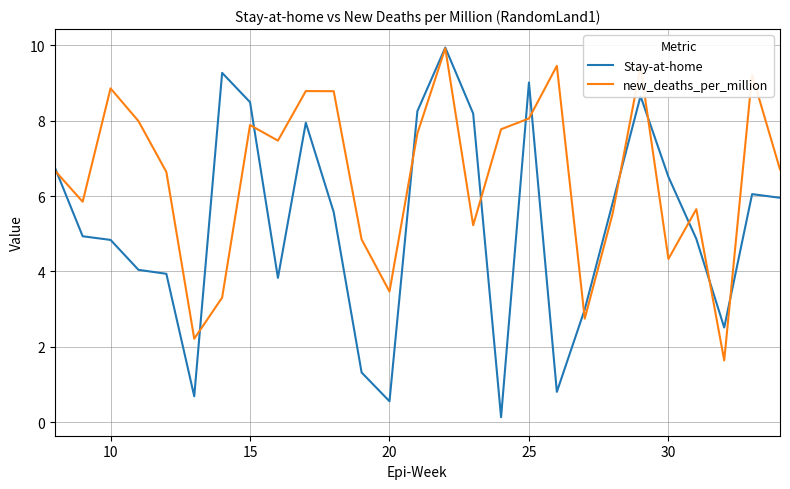

Which series has the widest spread of values?

Stay-at-home